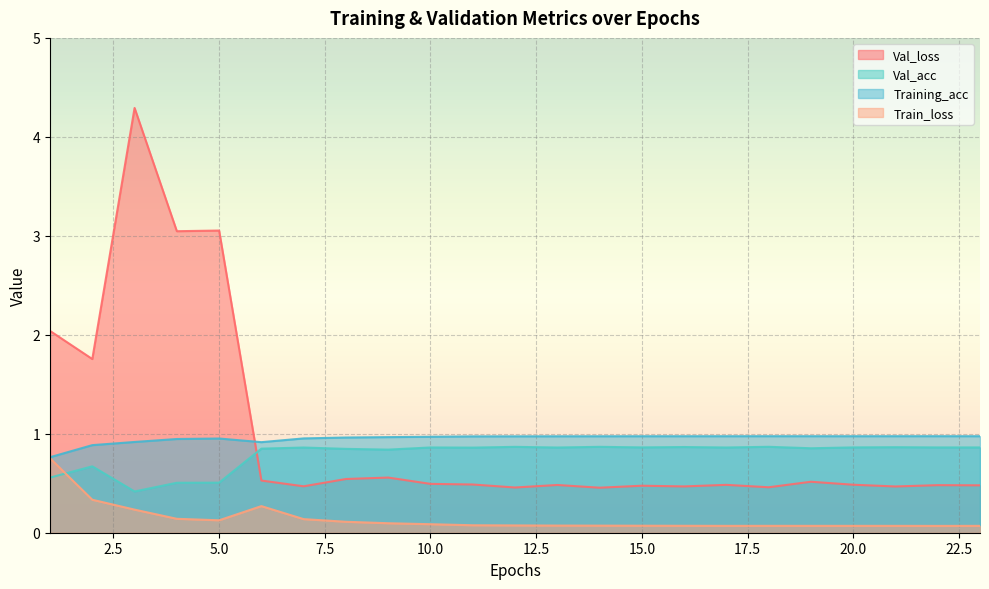

Reading right to left, what are all the values shown in this chart?

Val_loss: 23=0.5	22=0.5	21=0.5	20=0.5	19=0.5	18=0.5	17=0.5	16=0.5	15=0.5	14=0.5	13=0.5	12=0.5	11=0.5	10=0.5	9=0.6	8=0.5	7=0.5	6=0.5	5=3.1	4=3.0	3=4.3	2=1.8	1=2.0
Val_acc: 23=0.9	22=0.9	21=0.9	20=0.9	19=0.9	18=0.9	17=0.9	16=0.9	15=0.9	14=0.9	13=0.9	12=0.9	11=0.9	10=0.9	9=0.8	8=0.8	7=0.9	6=0.8	5=0.5	4=0.5	3=0.4	2=0.7	1=0.6
Training_acc: 23=1.0	22=1.0	21=1.0	20=1.0	19=1.0	18=1.0	17=1.0	16=1.0	15=1.0	14=1.0	13=1.0	12=1.0	11=1.0	10=1.0	9=1.0	8=1.0	7=1.0	6=0.9	5=1.0	4=0.9	3=0.9	2=0.9	1=0.8
Train_loss: 23=0.1	22=0.1	21=0.1	20=0.1	19=0.1	18=0.1	17=0.1	16=0.1	15=0.1	14=0.1	13=0.1	12=0.1	11=0.1	10=0.1	9=0.1	8=0.1	7=0.1	6=0.3	5=0.1	4=0.1	3=0.2	2=0.3	1=0.8